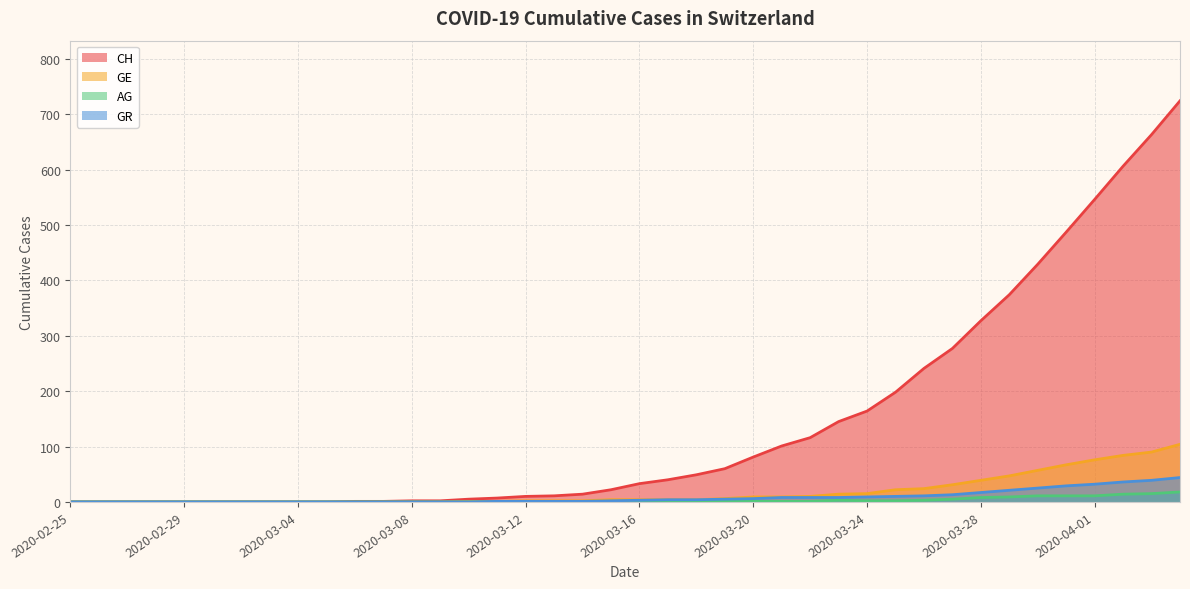

True or false: AG has a value of 0 at 2020-03-06.

True